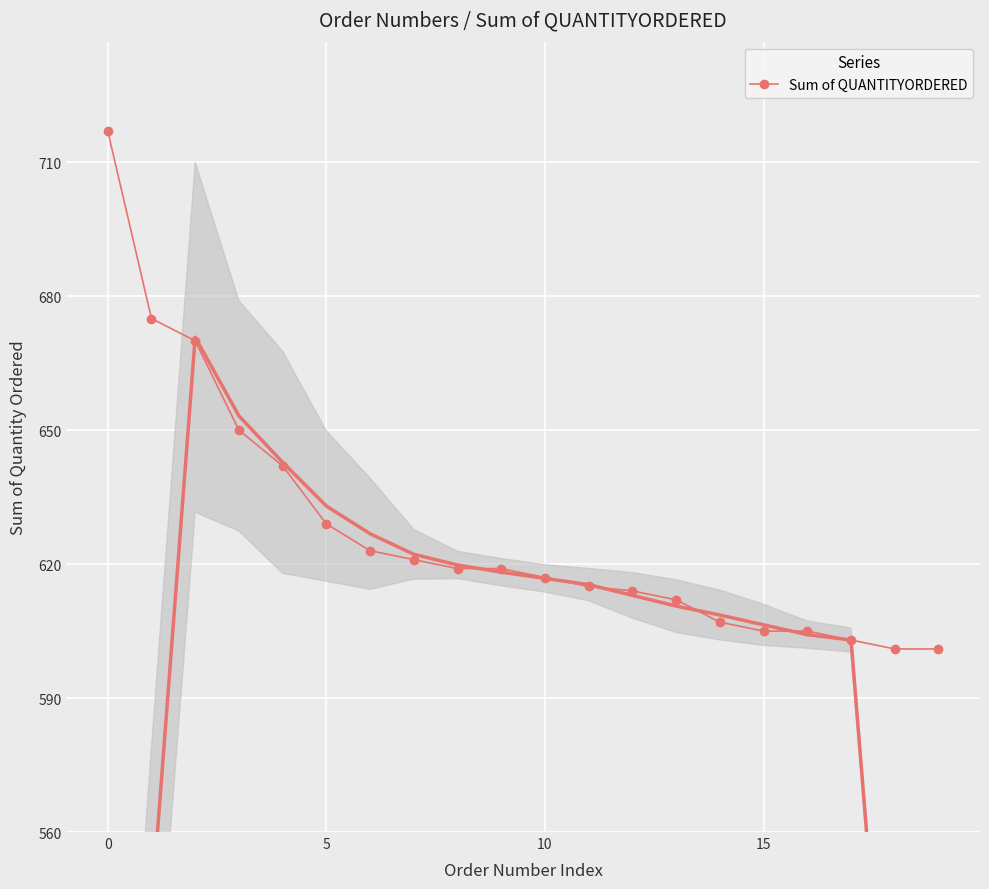

The value at 19 is 186. True or false?

False